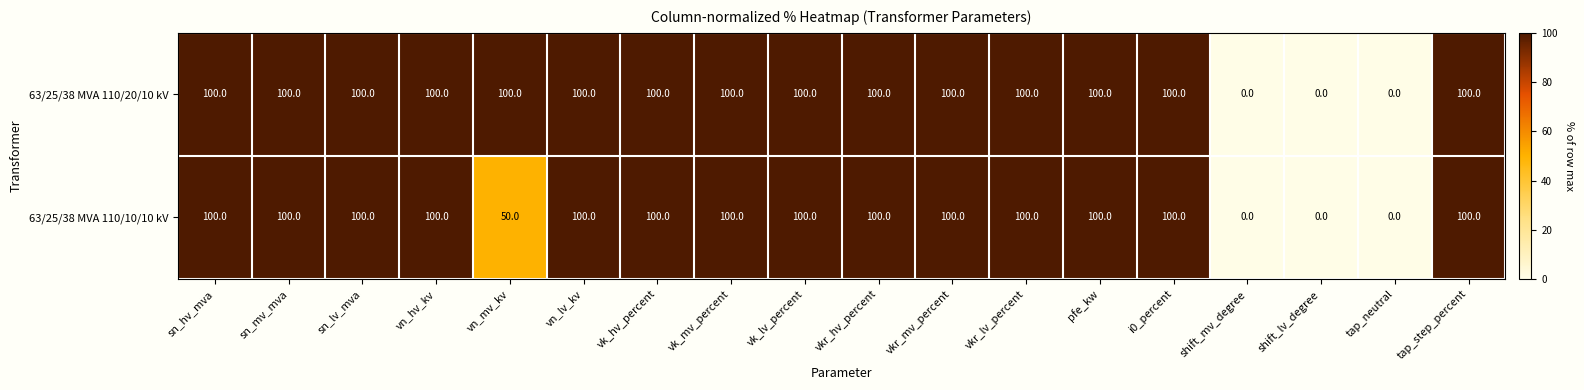

The value of 63/25/38 MVA 110/10/10 kV at pfe_kw is 100. True or false?

True